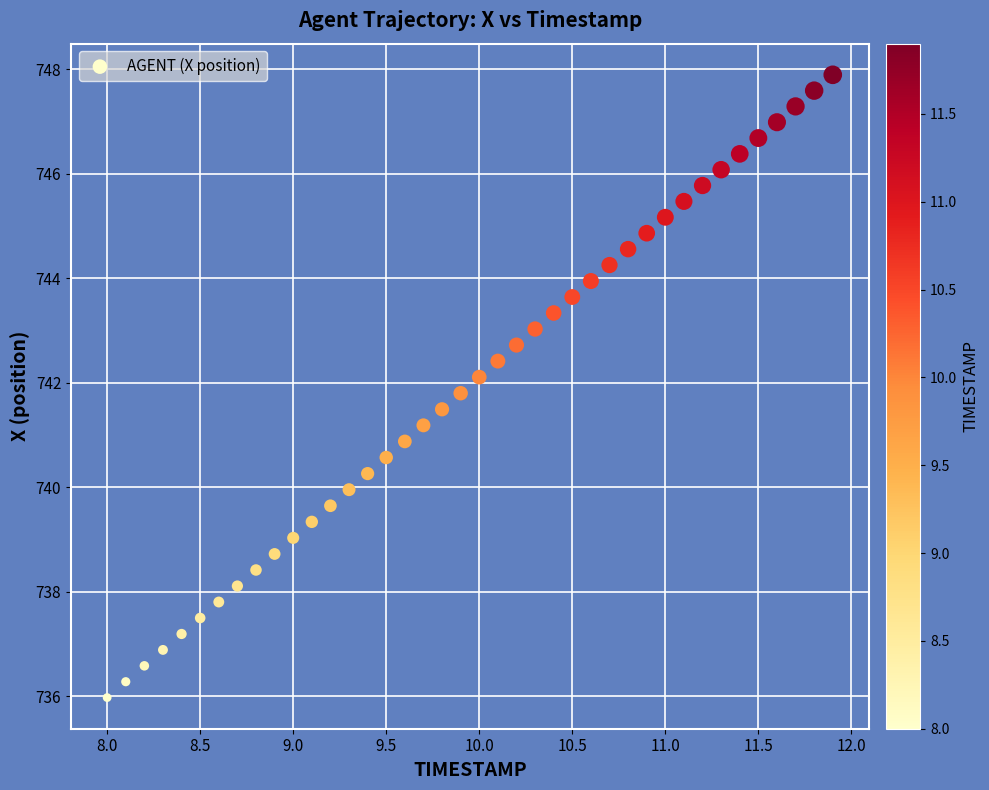

What is the range of Y values (max minus min)?

11.9